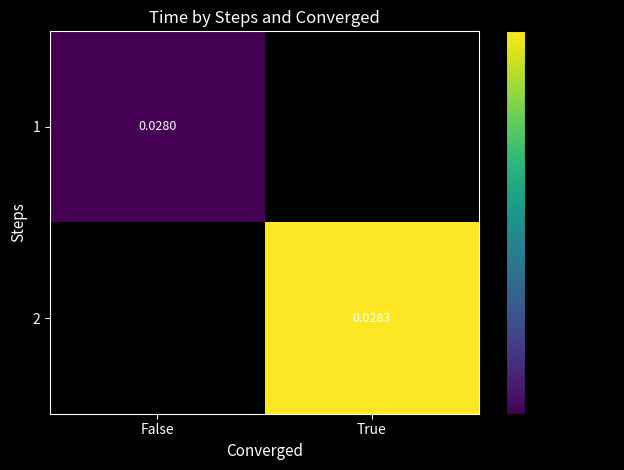

Is the value of 2 at True greater than the value of 1 at False?

Yes